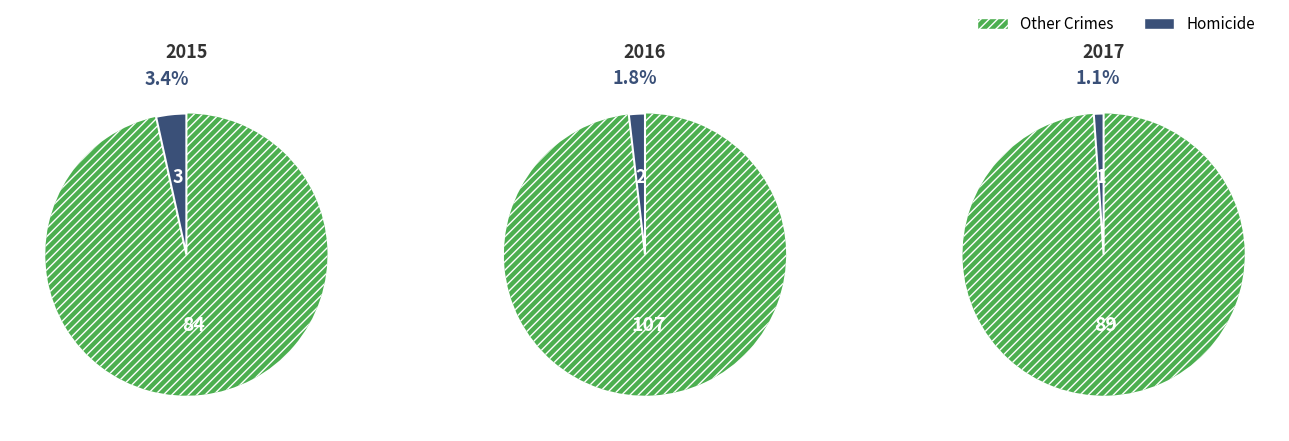

Rank the series by their average value, from highest to lowest.

Other Crimes, Homicide